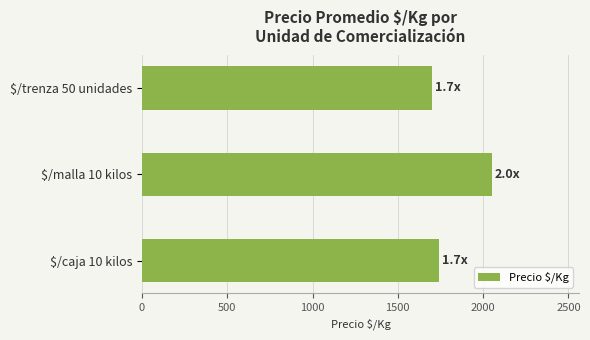

The value at $/trenza 50 unidades is 1700. True or false?

True